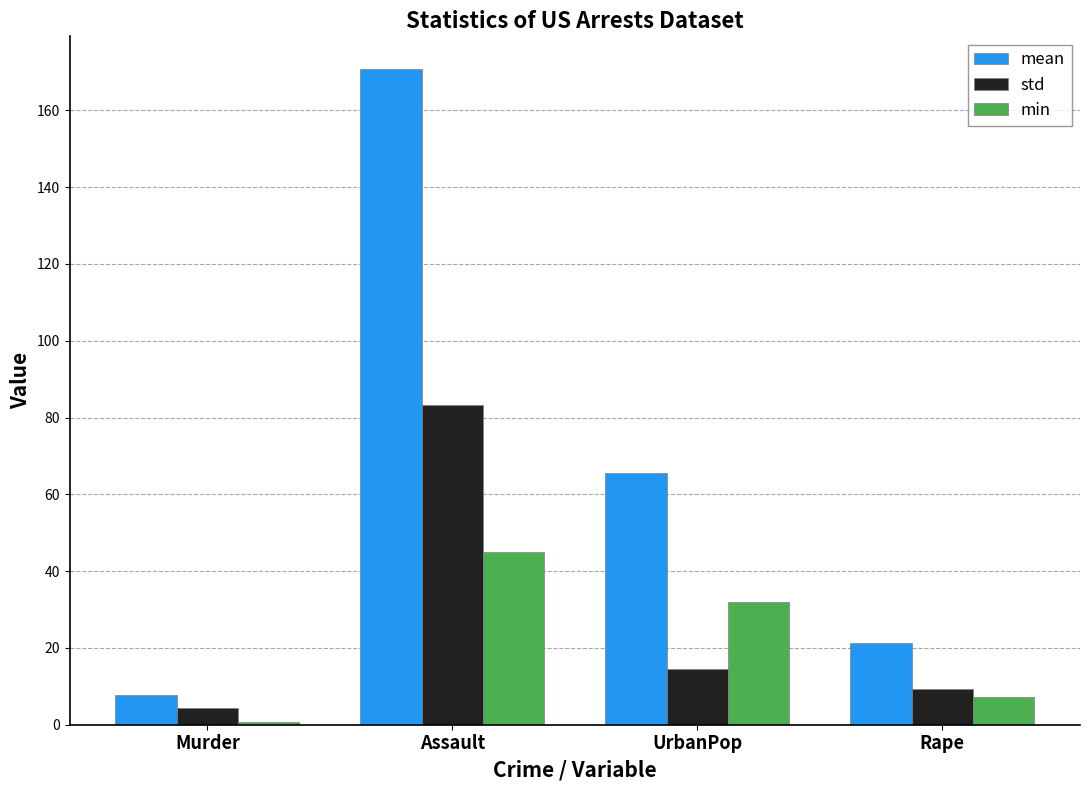

At how many categories does at least one series exceed 101?

1